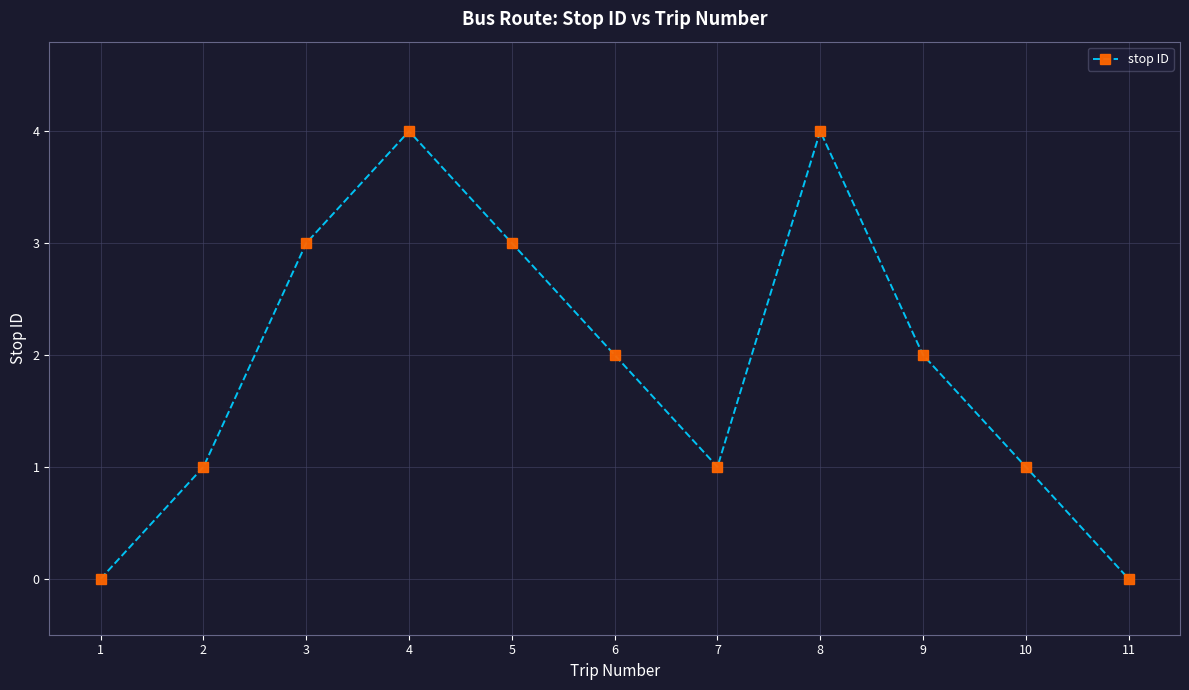

What is the greatest value displayed?

4